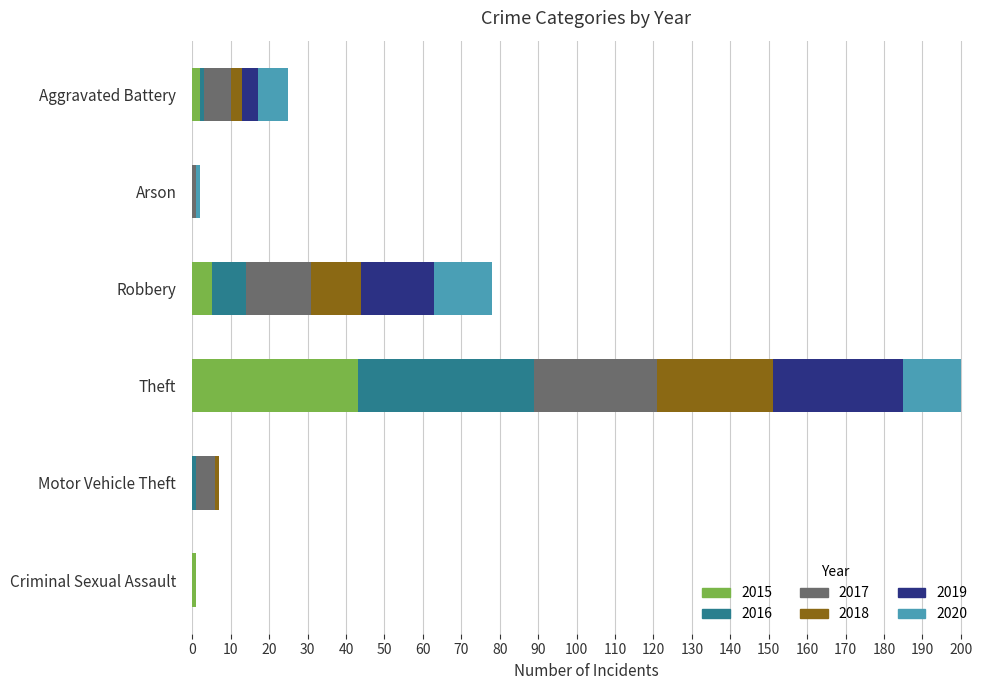

What are all the series names shown in the legend?

2015, 2016, 2017, 2018, 2019, 2020